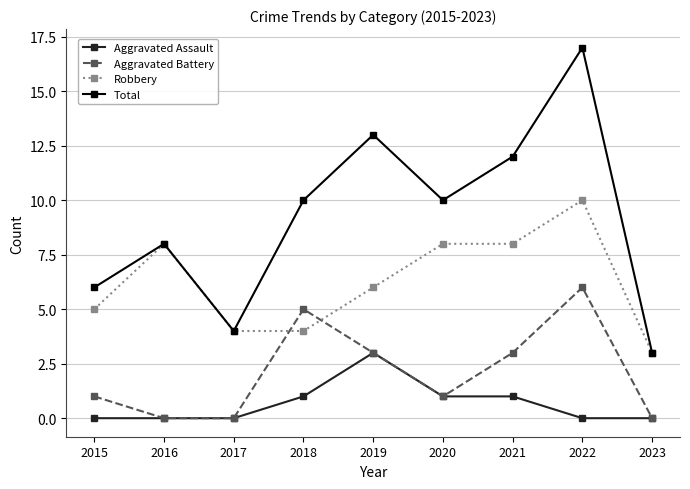

What is the total value across all series at 2023?

6